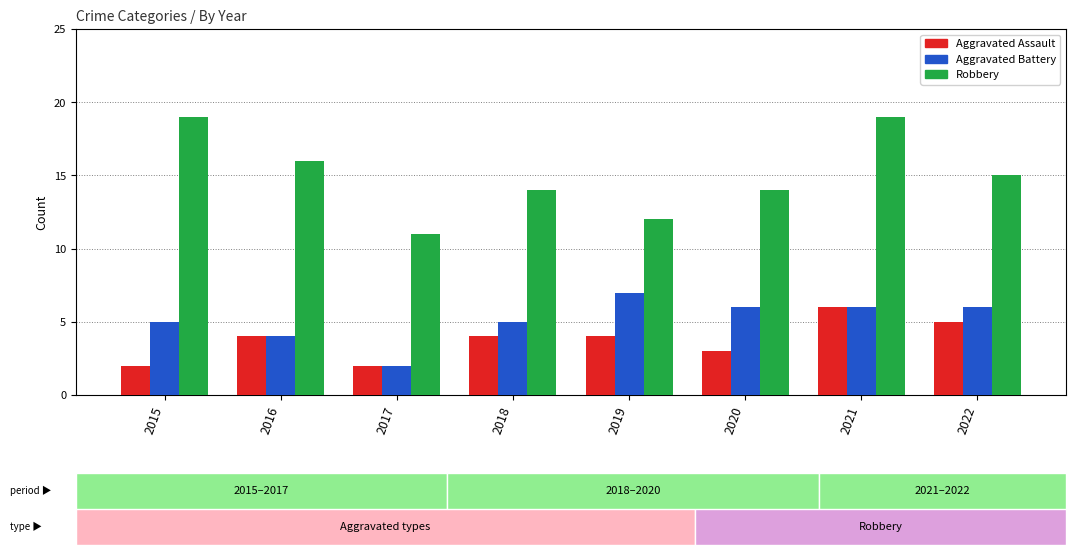

What is the highest value of the Aggravated Assault series?

6